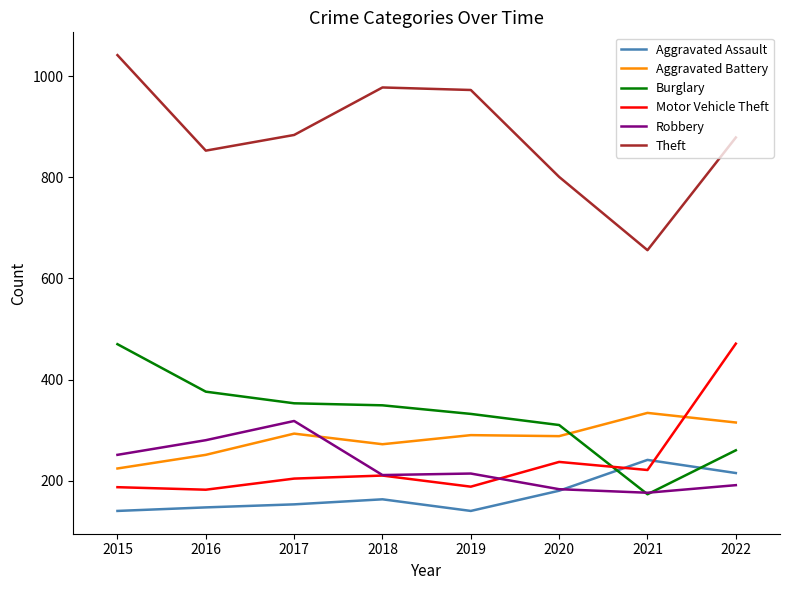

What is the spread (max minus min) of values at 2017?

731